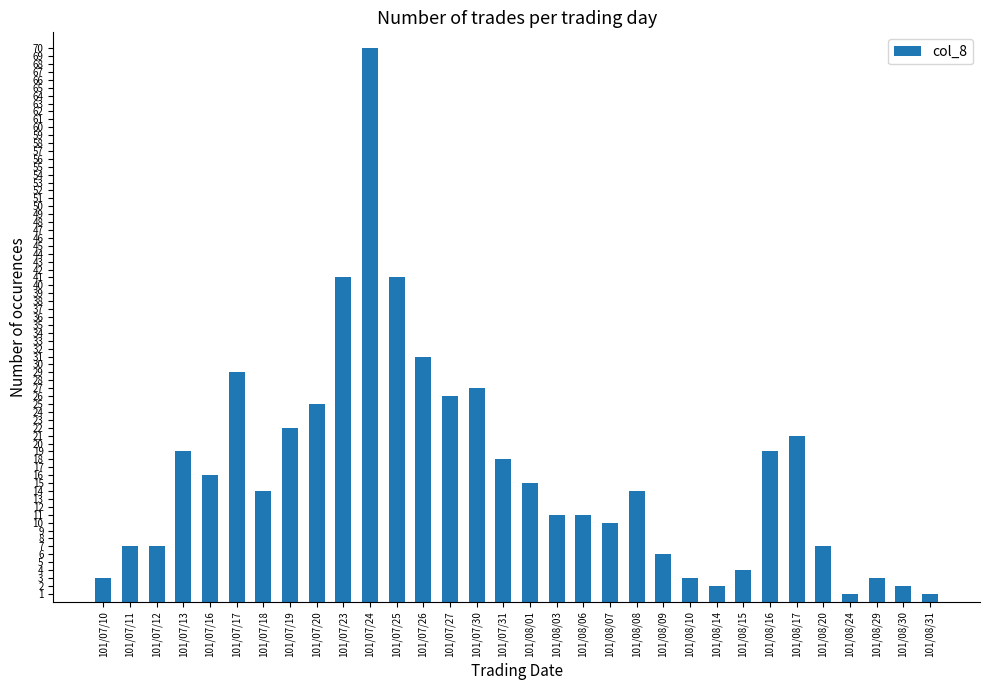

What is the sum of the values at 101/07/12 and 101/08/31?

8